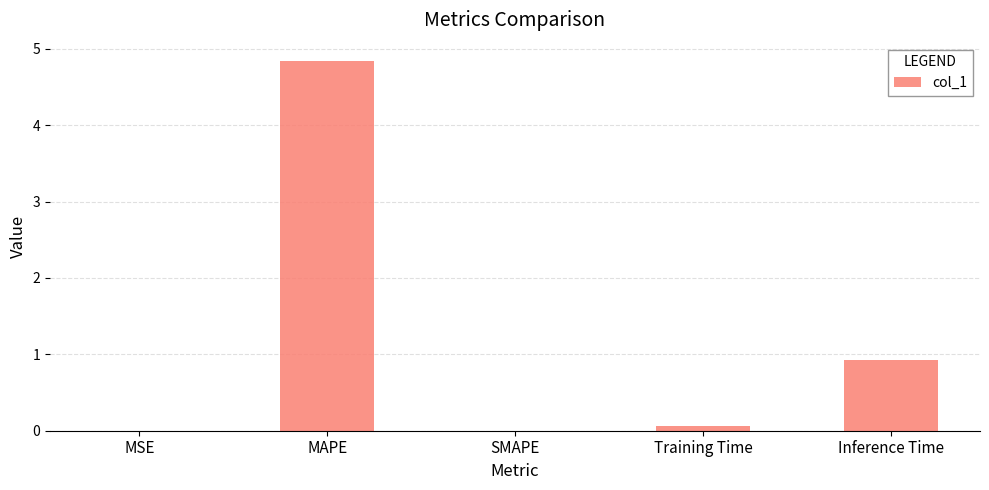

Between MAPE and Inference Time, which is larger?

MAPE